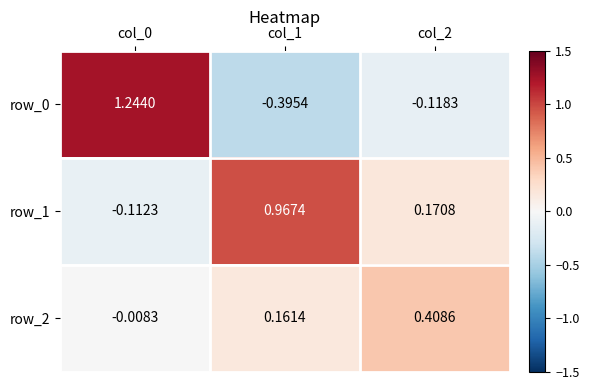

Is the value of row_0 at col_0 greater than the value of row_1 at col_1?

Yes